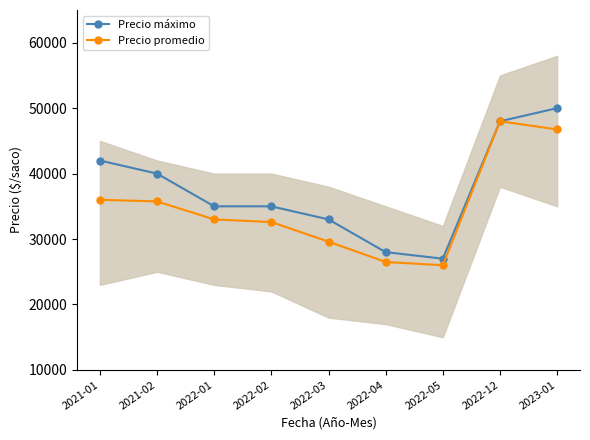

How many data points in Precio máximo are above 35000?

4